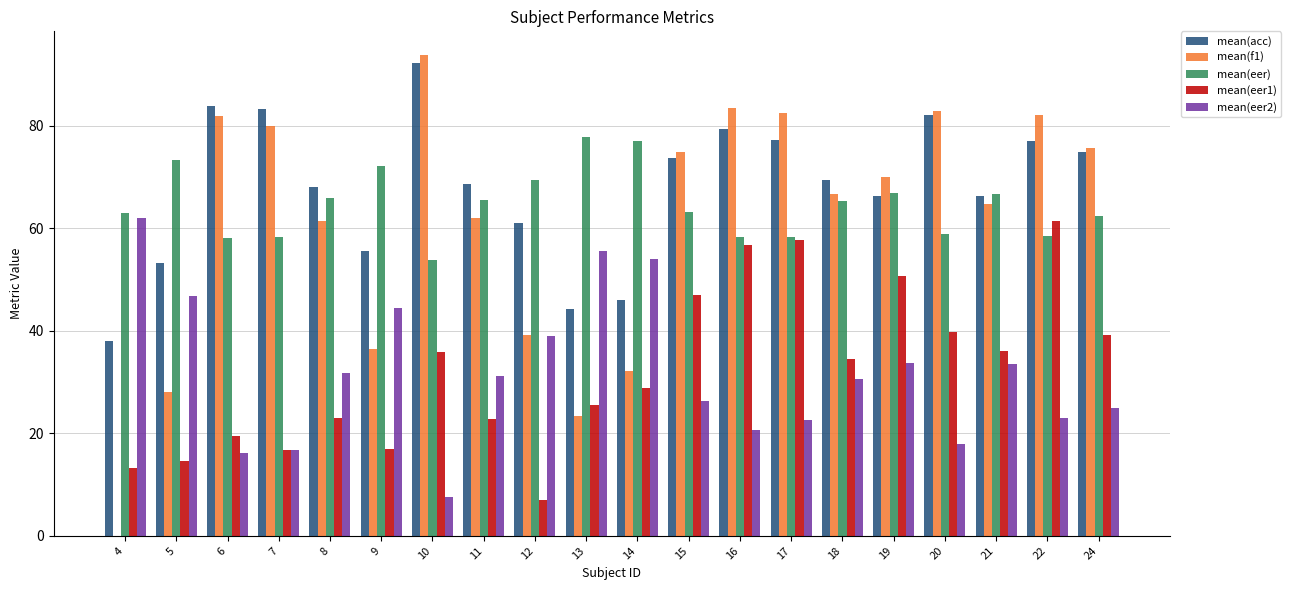

What is the maximum value shown in the chart?

93.8